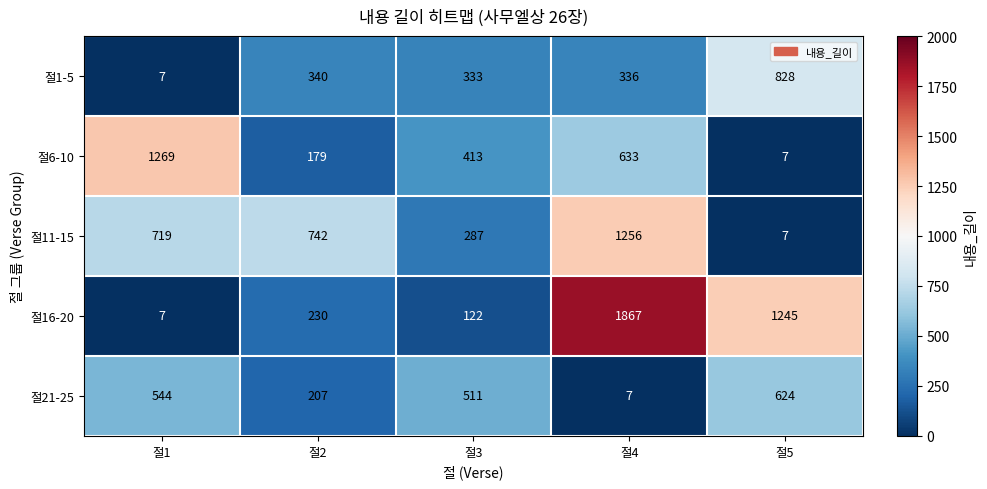

What is the greatest value displayed?

1867